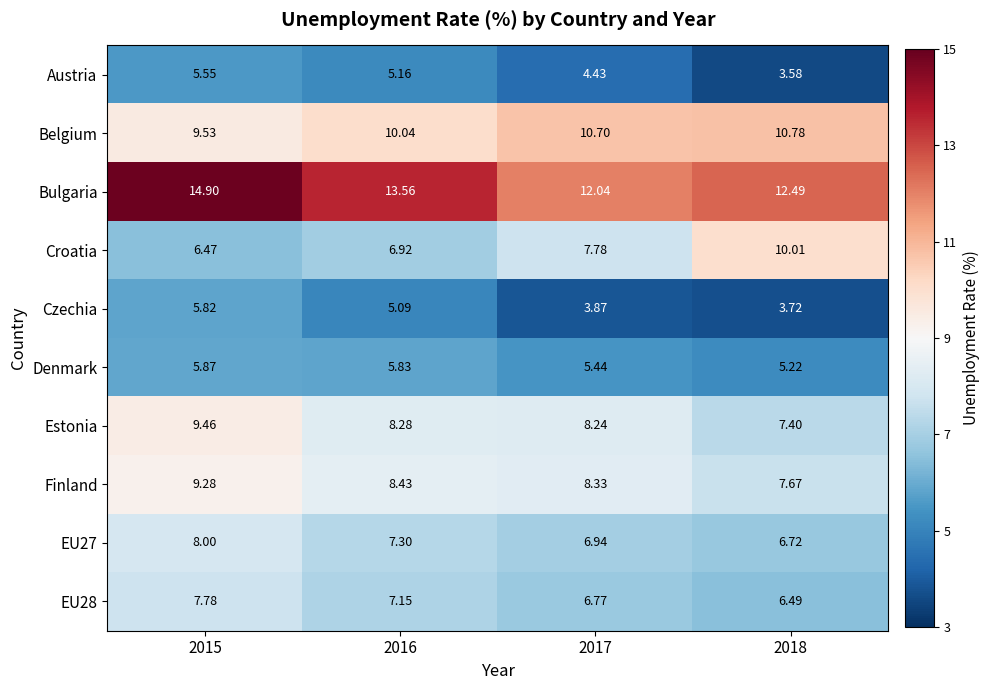

Between 2015 and 2017, which series saw the biggest shift?

Bulgaria